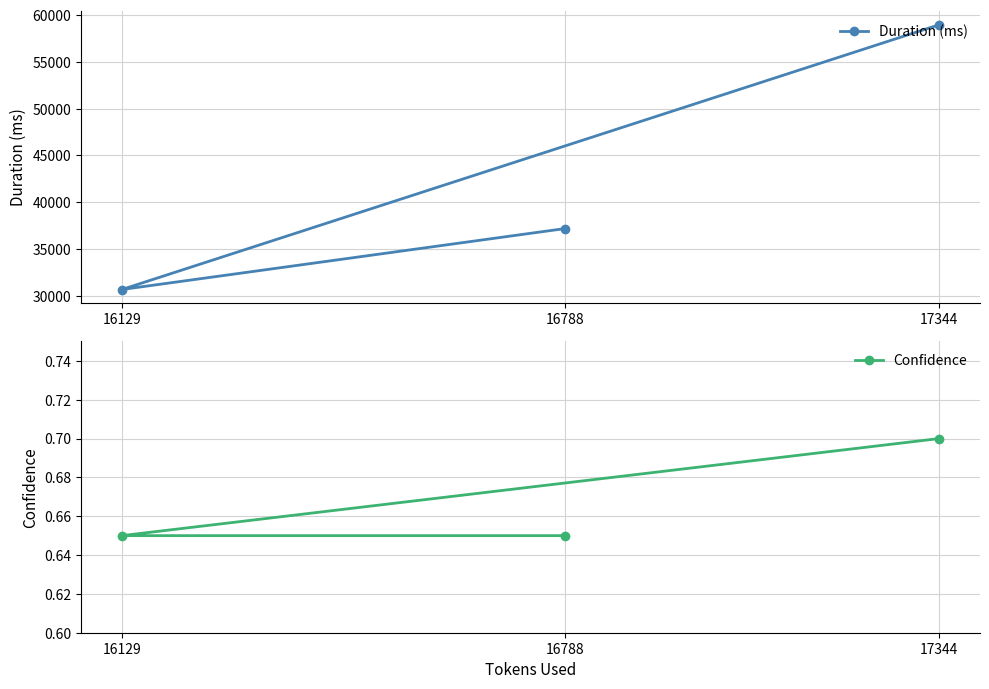

What is the label of the 3rd point from the right?

16788